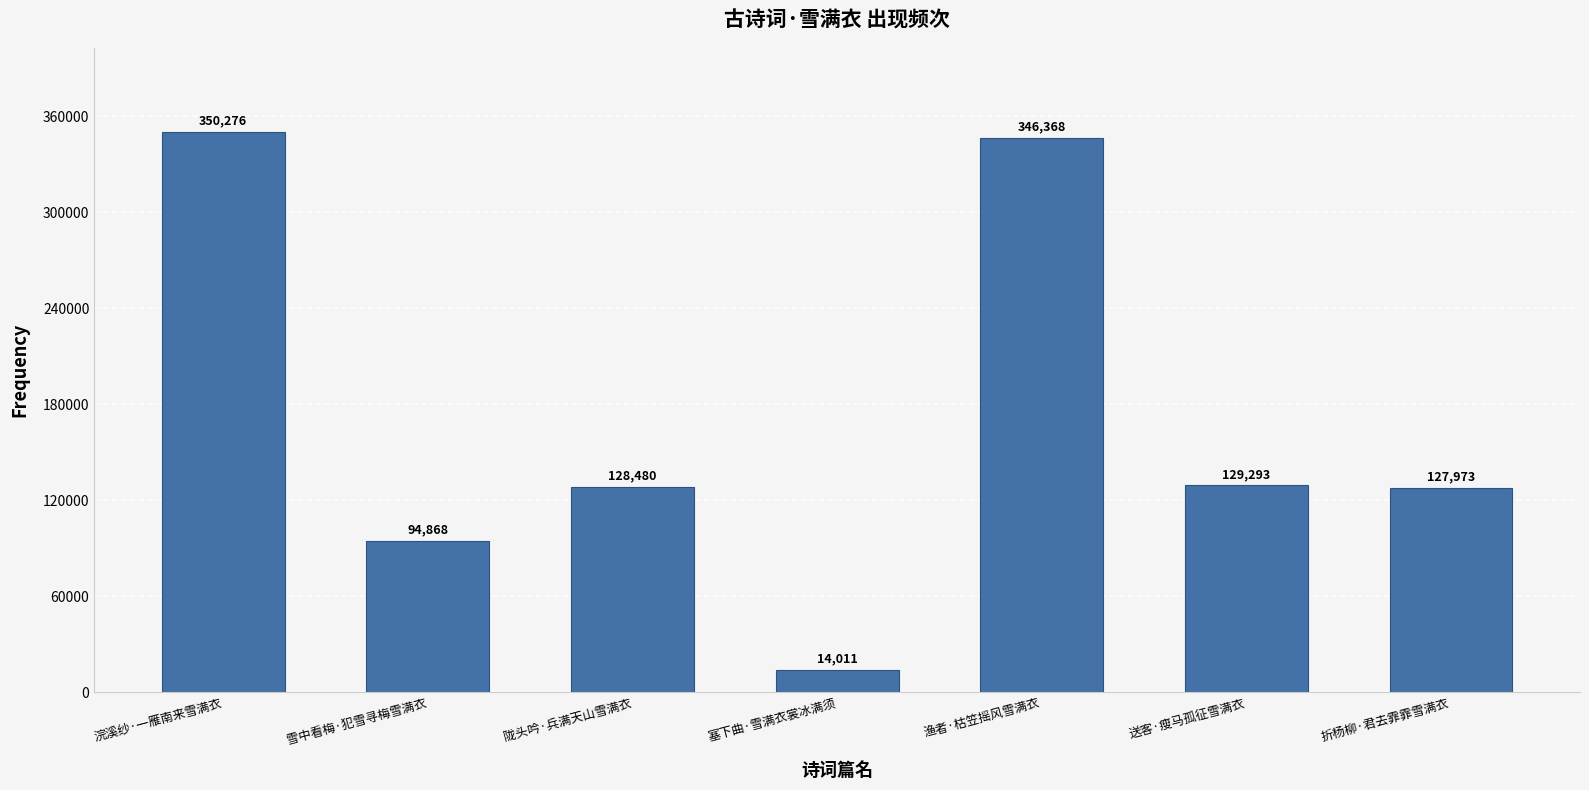

What is the difference between the maximum and minimum values?

336265